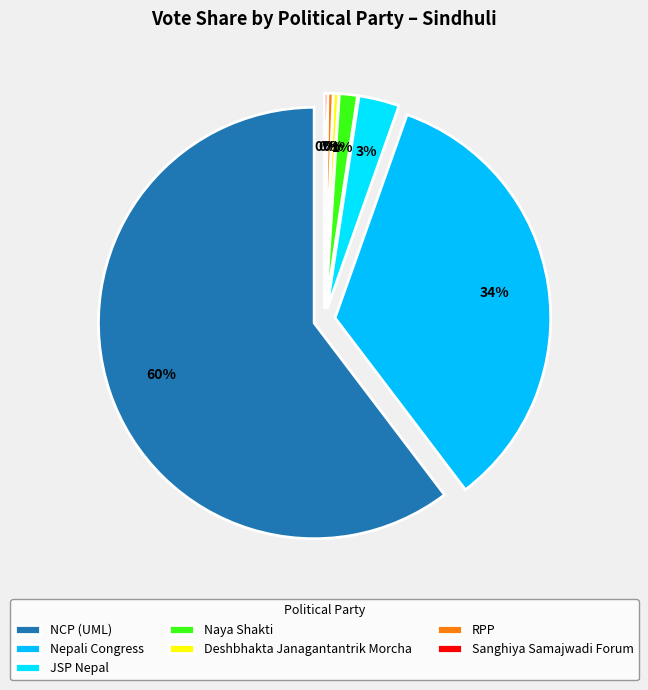

Is संघीय समाजवादी फोरम नेपाल the majority of the pie?

No